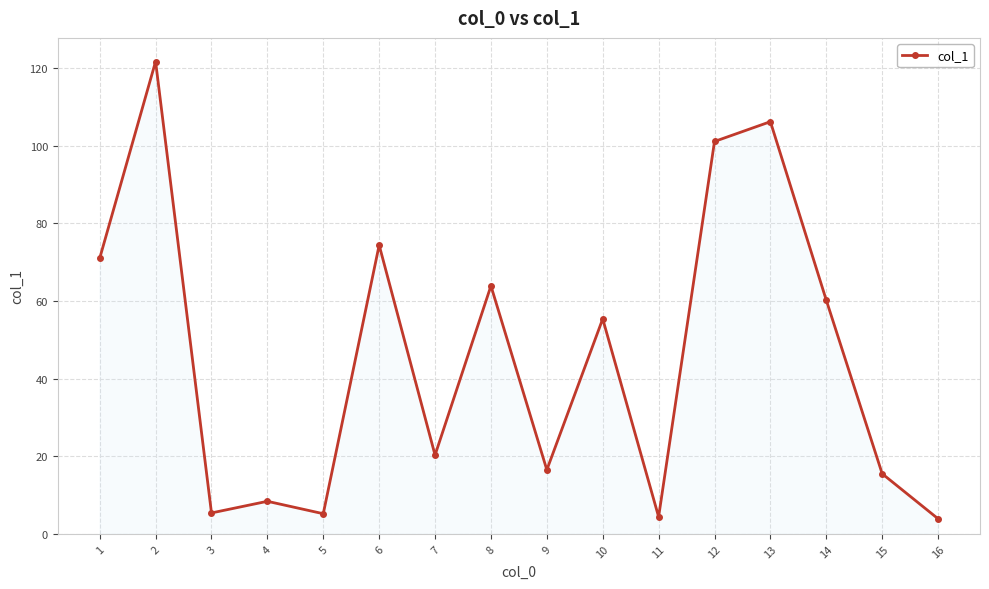

True or false: the data shows 74.4 at 6.

True